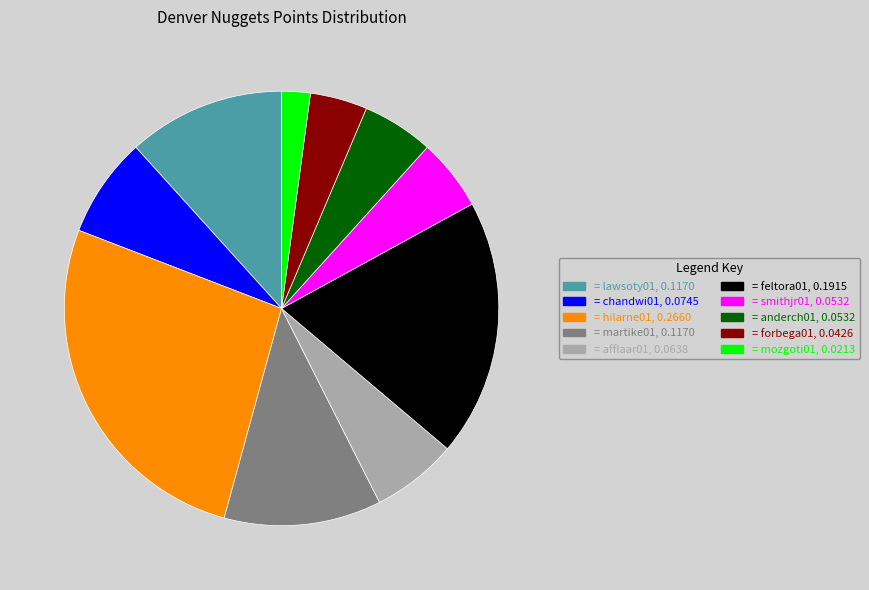

Is there a majority slice in this chart?

No